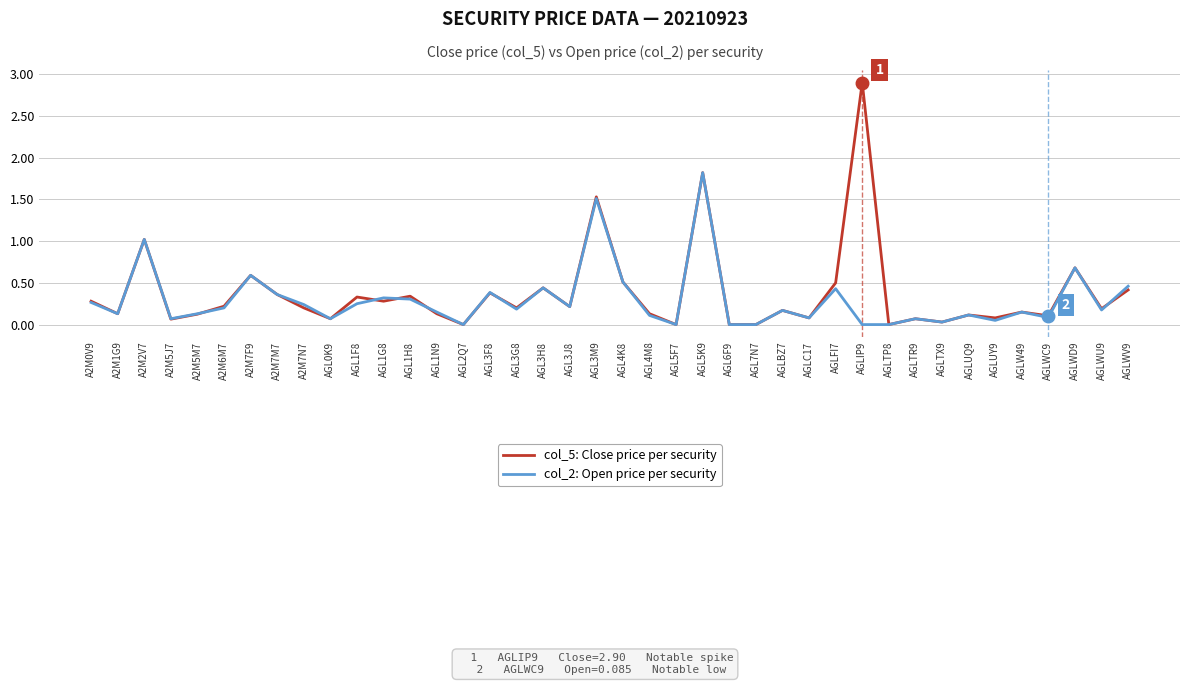

Does the chart have visible grid lines?

Yes